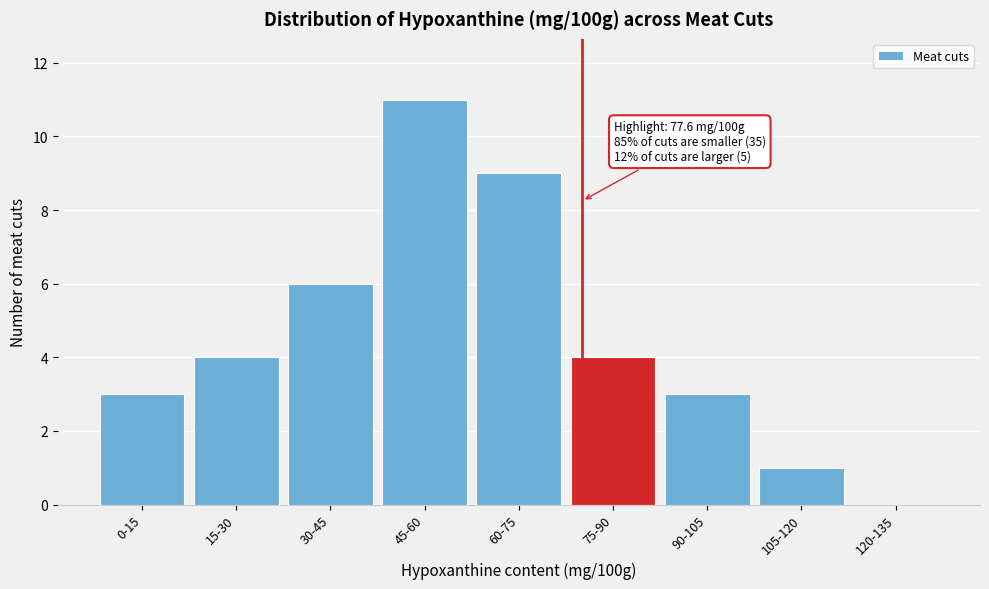

Reading left to right, what are all the values shown in this chart?

0-15=3	15-30=4	30-45=6	45-60=11	60-75=9	75-90=4	90-105=3	105-120=1	120-135=0